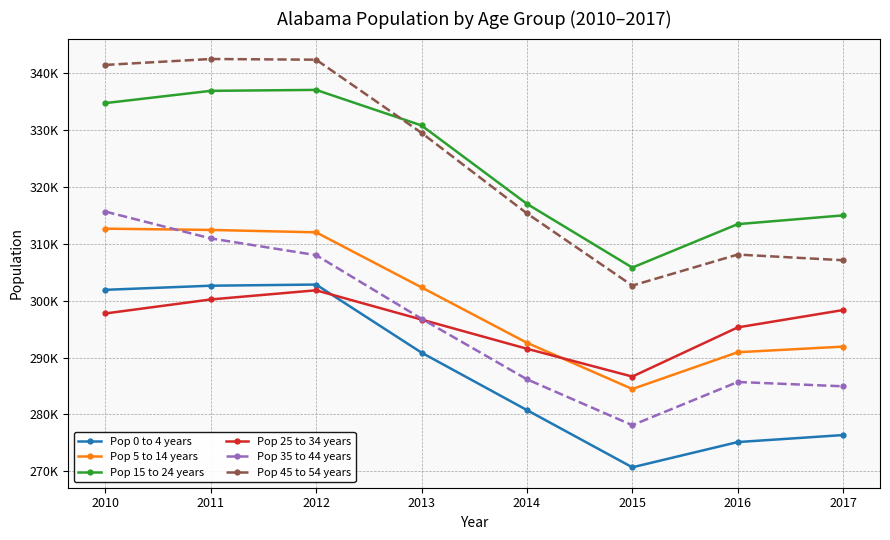

Which series has the largest total across all categories?

Pop 15 to 24 years